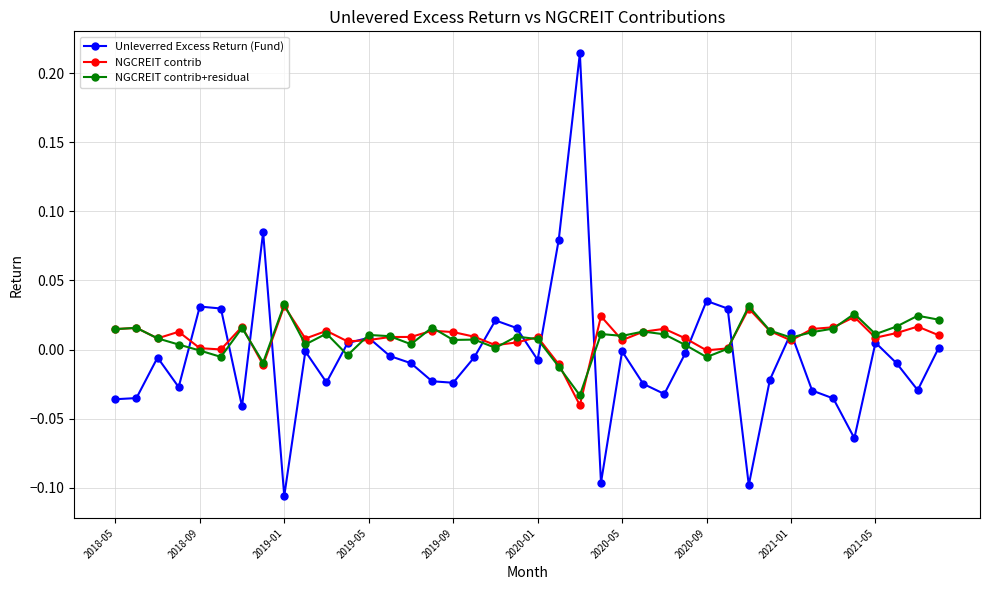

Does the chart have visible grid lines?

Yes